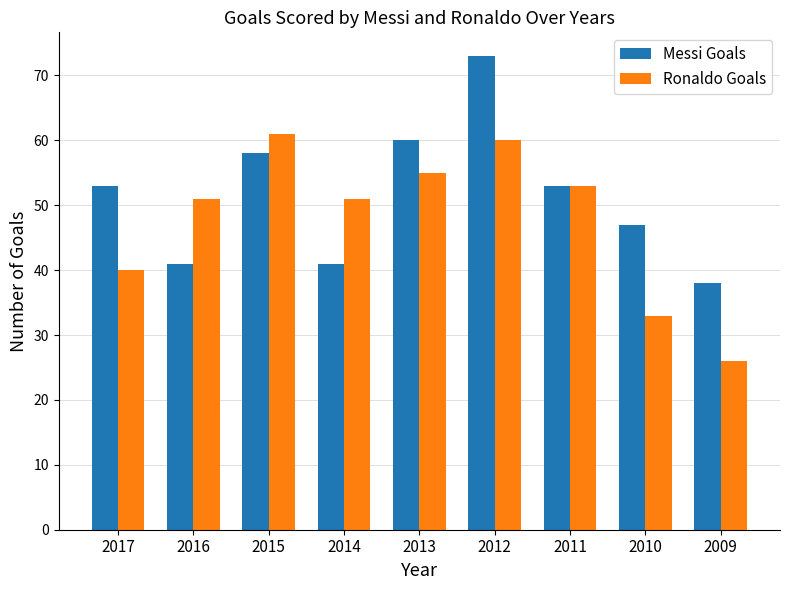

At how many categories does at least one series exceed 30?

9